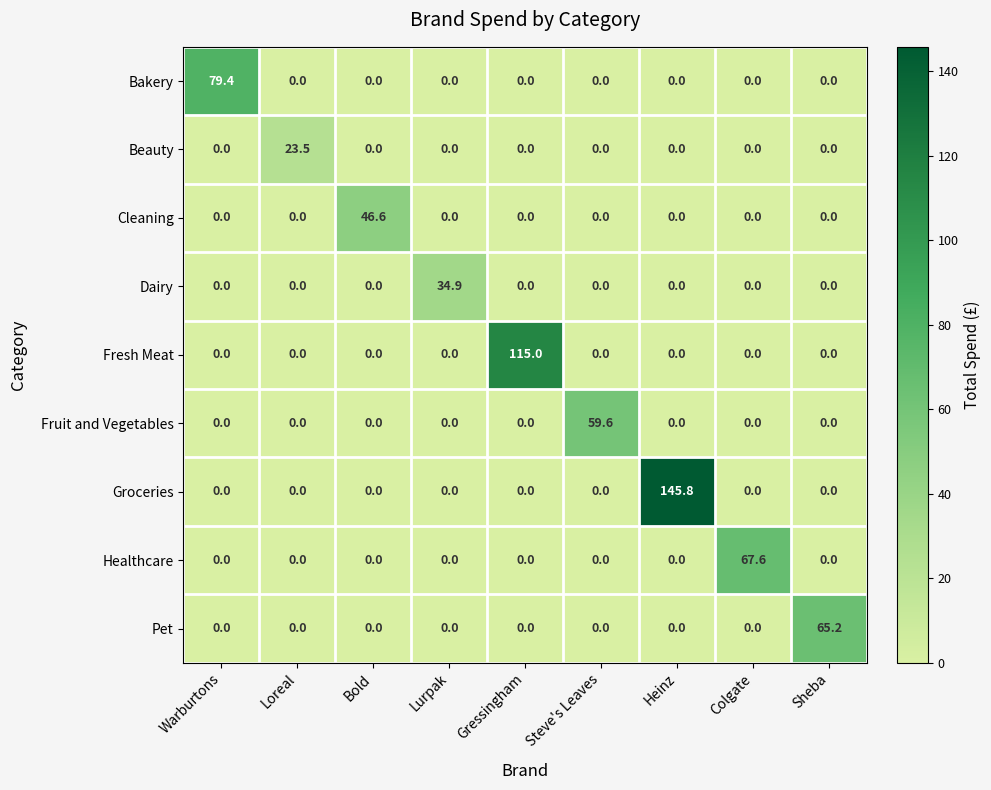

At which category is the sum across all series the highest?

Heinz